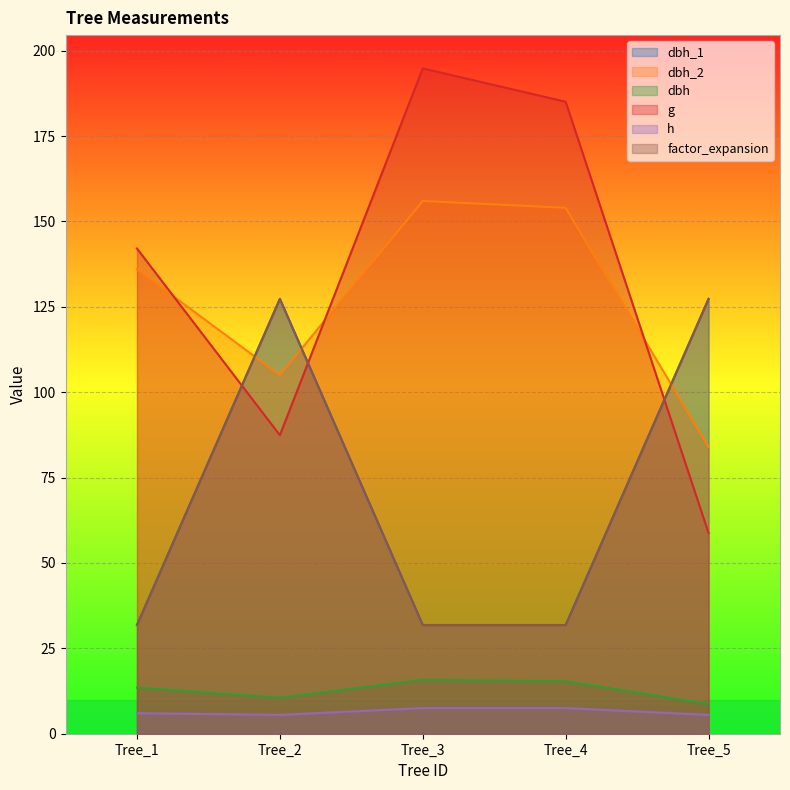

What are all the series names shown in the legend?

dbh_1, dbh_2, dbh, g, h, factor_expansion